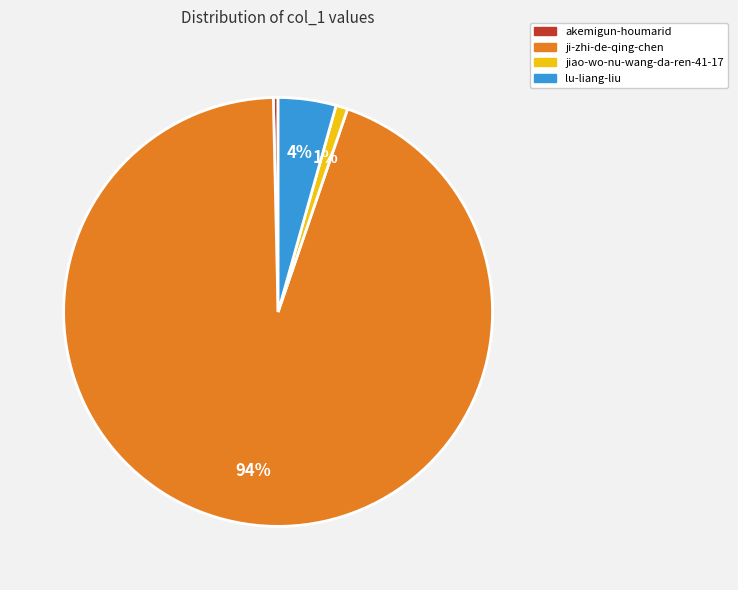

Between akemigun-houmarid and ji-zhi-de-qing-chen, which is larger?

ji-zhi-de-qing-chen